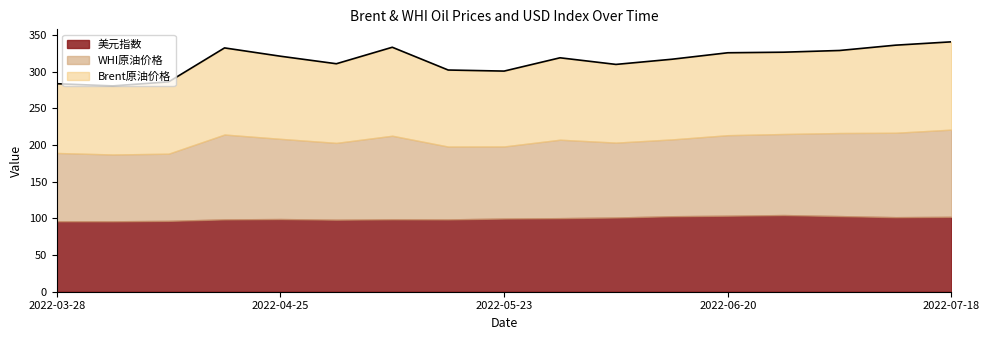

The value at 2022-04-25 is 78.1. True or false?

False